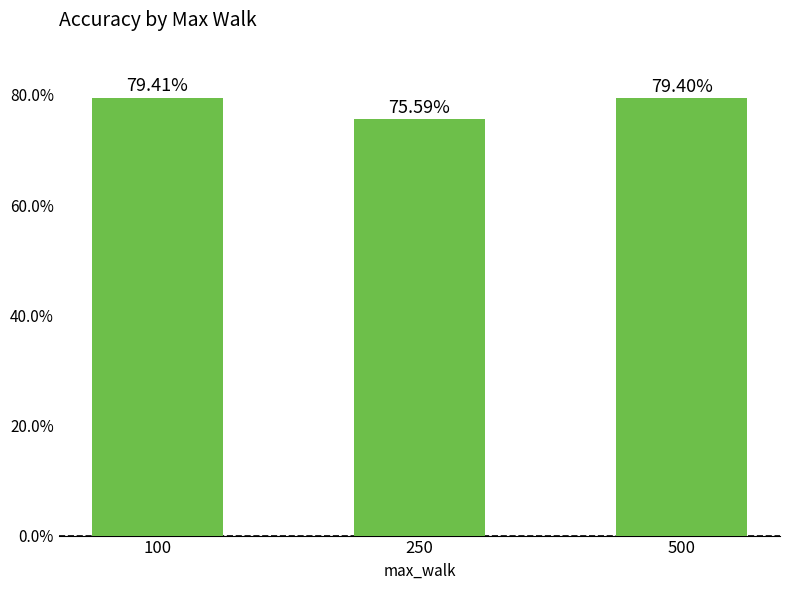

Reading left to right, what are all the values shown in this chart?

79.4	75.6	79.4